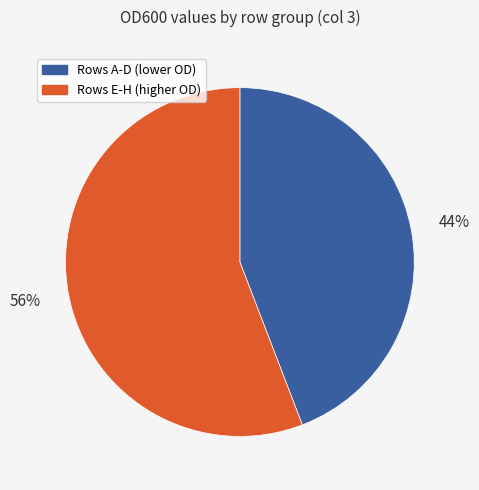

Is it true that Rows E-H (higher OD) is 63% of the pie?

False